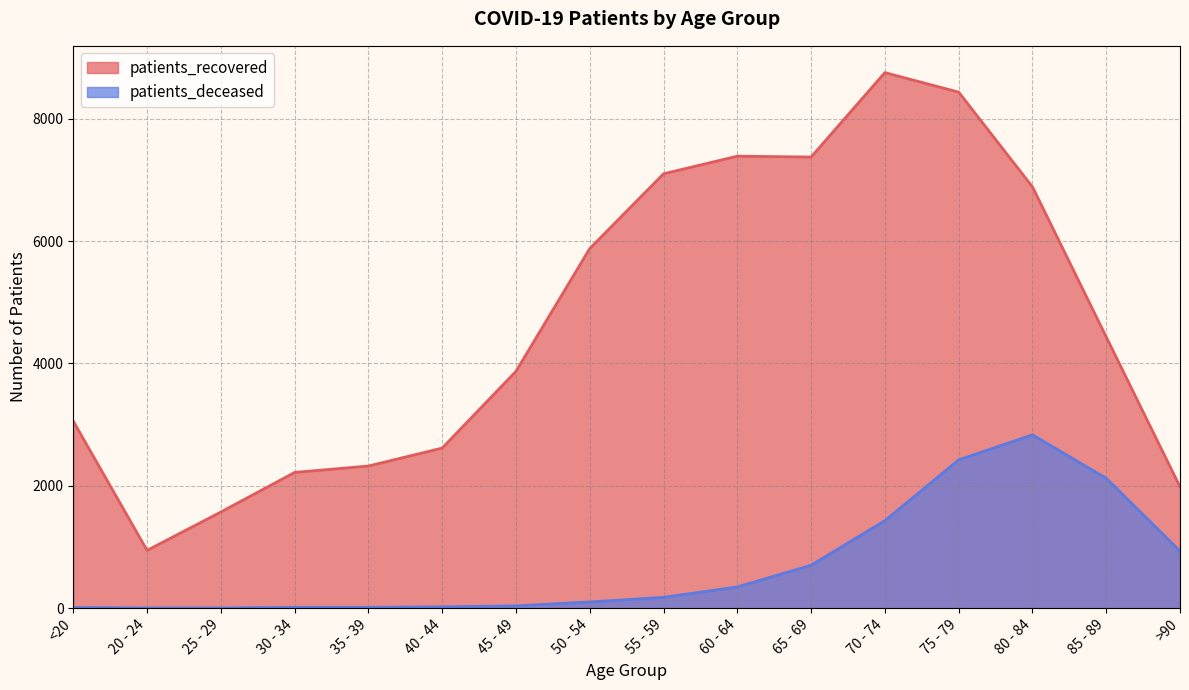

List the labels in order of patients_deceased value, largest first.

80 - 84, 75 - 79, 85 - 89, 70 - 74, >90, 65 - 69, 60 - 64, 55 - 59, 50 - 54, 45 - 49, 40 - 44, 30 - 34, 35 - 39, <20, 20 - 24, 25 - 29